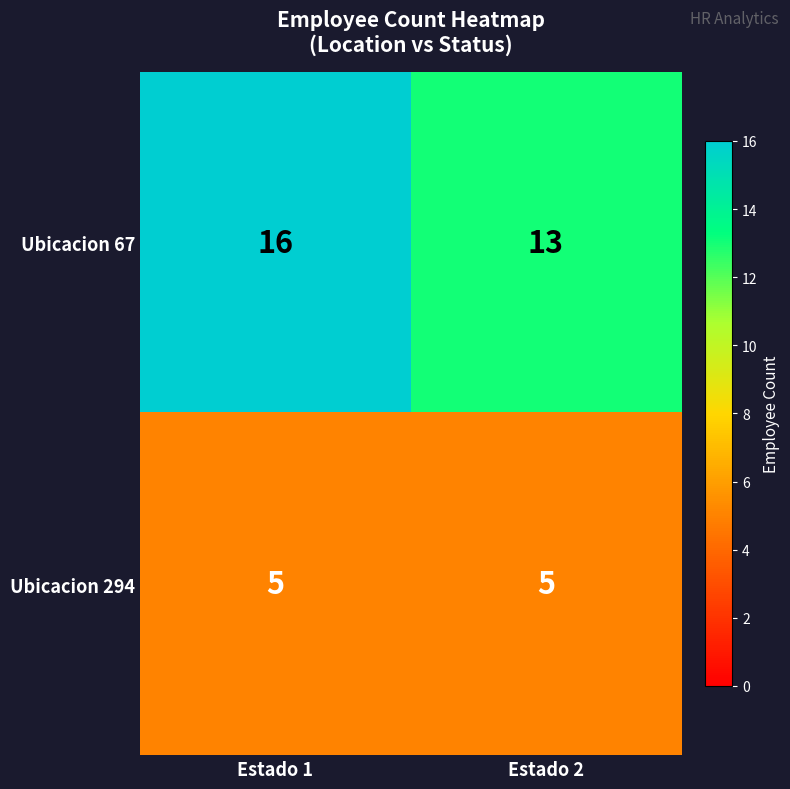

What is the difference between the highest and lowest values at Estado 1?

11